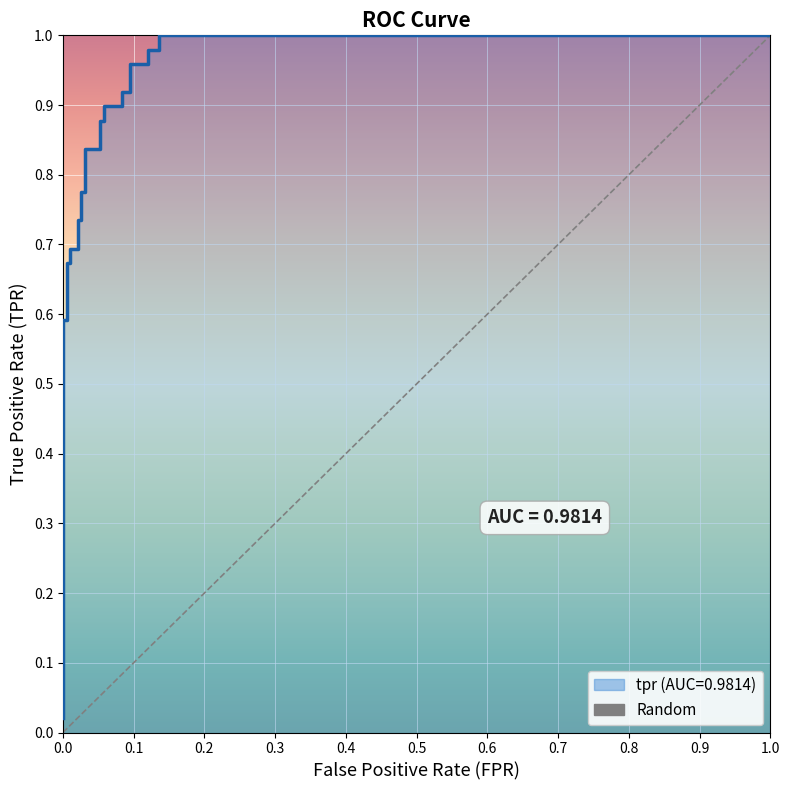

True or false: the data has more than 1 interior local peaks.

False